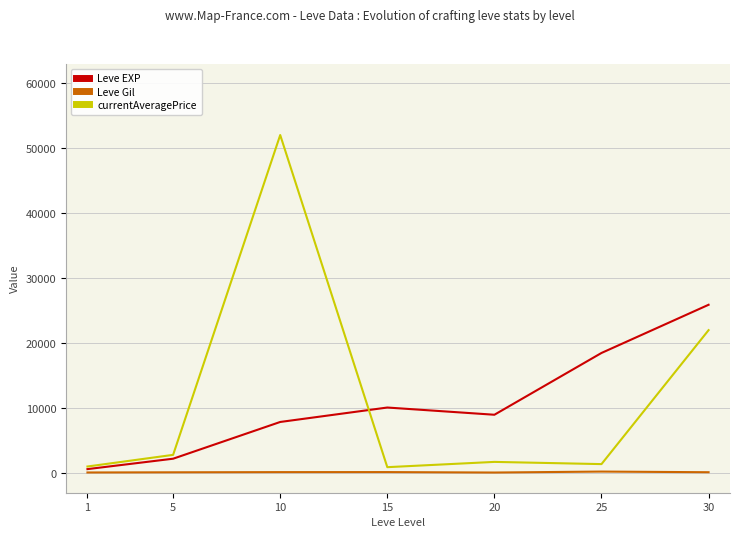

What is the approximate value of currentAveragePrice at 30?

22000.0